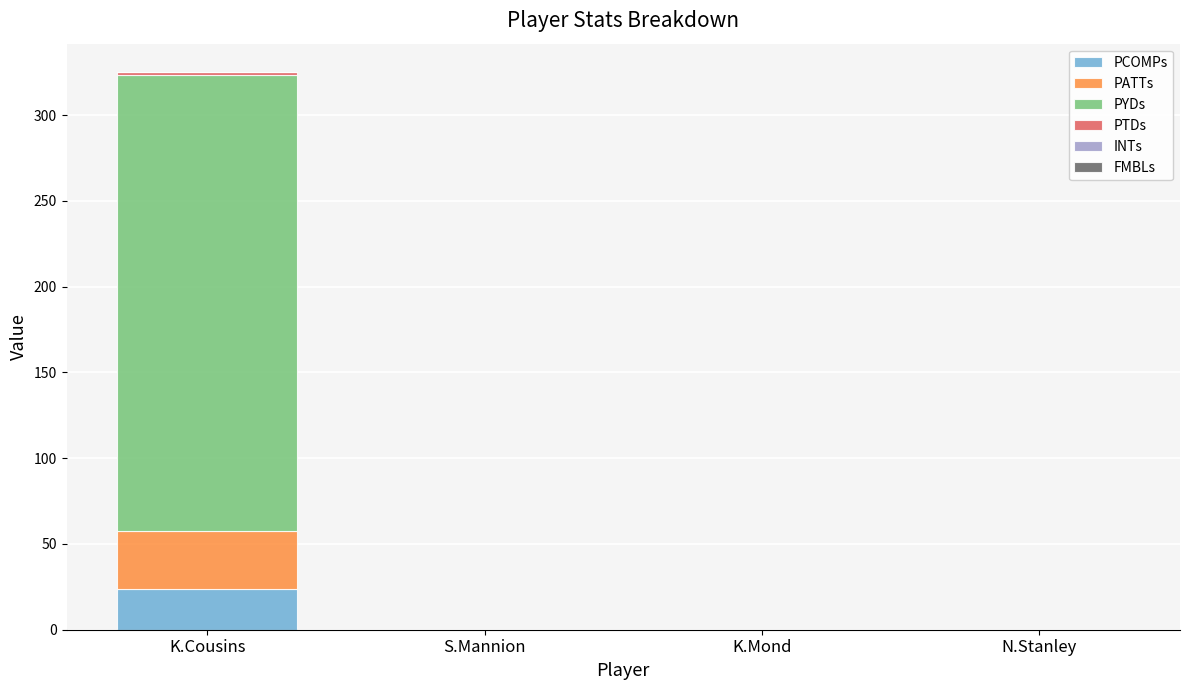

At which label does PCOMPs reach its peak?

K.Cousins